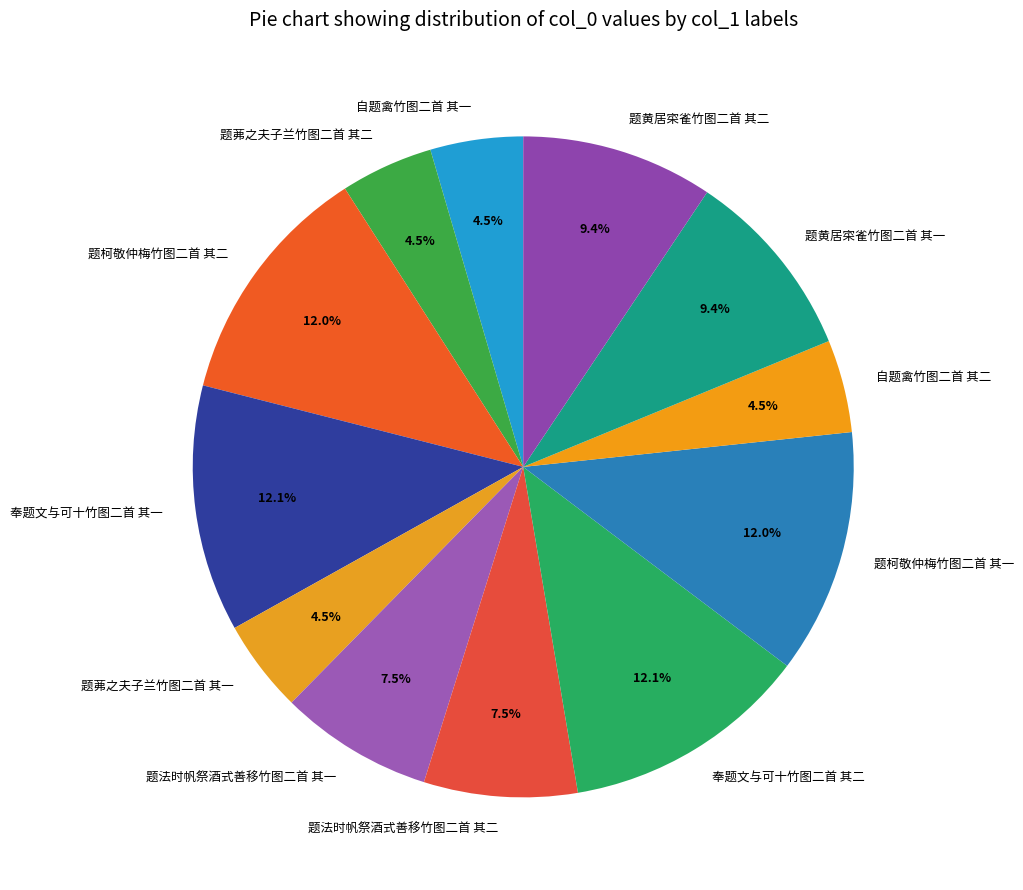

Count the number of slices in the pie.

12